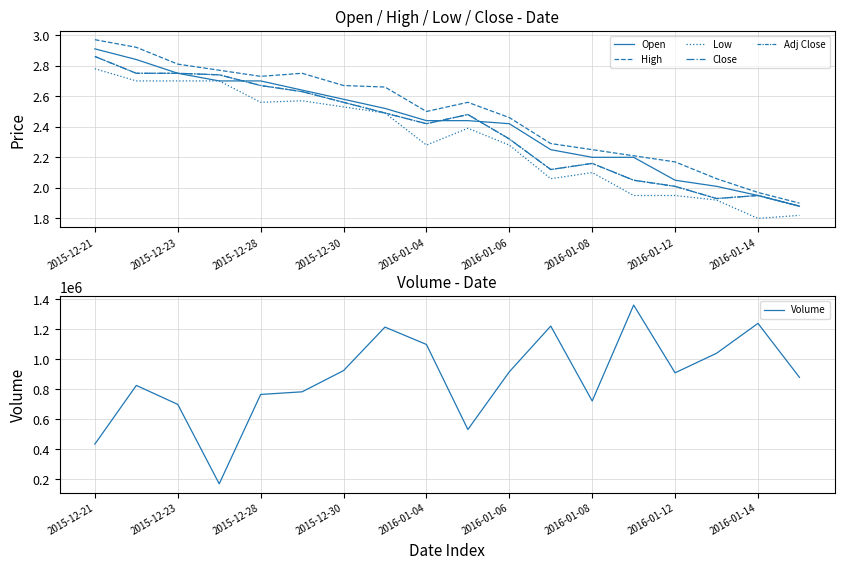

The value of Volume at 2015-12-23 is 698300. True or false?

True